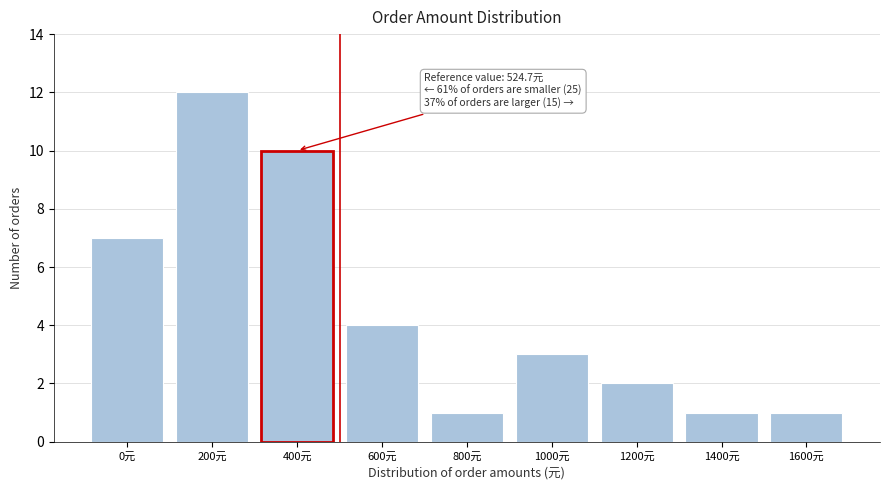

Reading left to right, transcribe all the data shown in this chart.

7	12	10	4	1	3	2	1	1